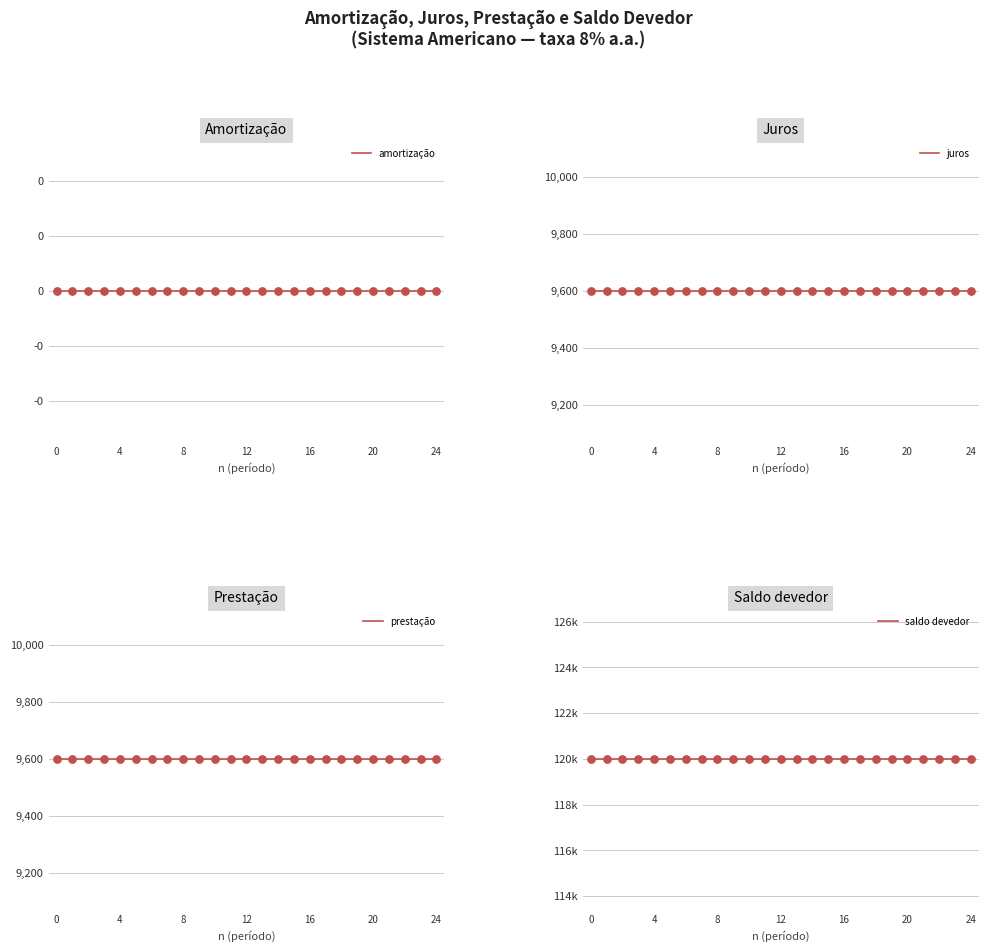

Which series has the largest total across all categories?

saldo devedor